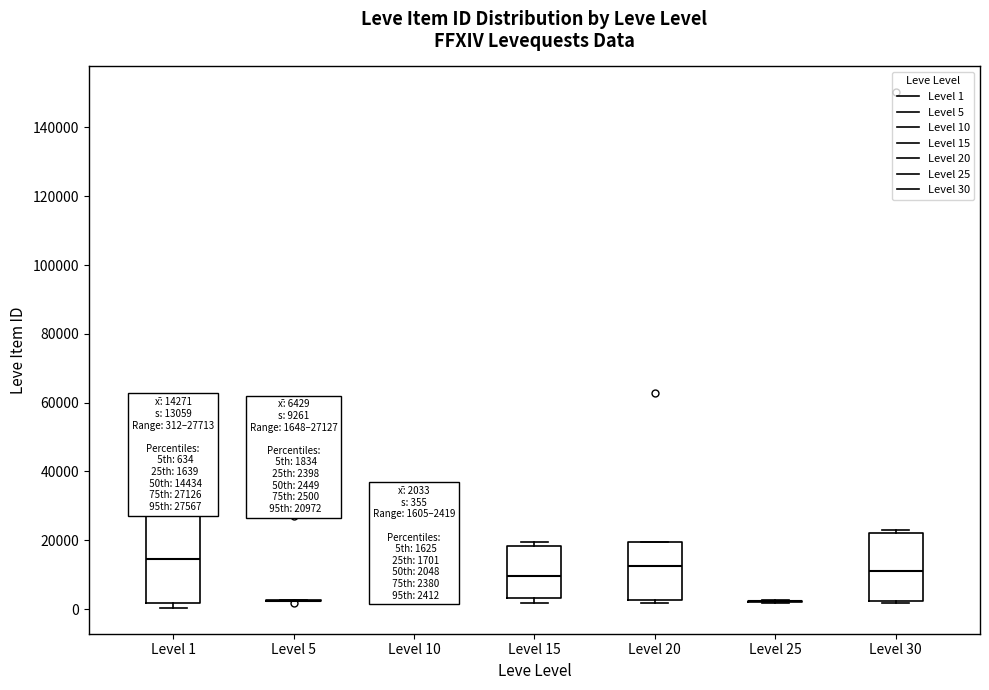

Comparing the boxes themselves (not the whiskers), which one is the tallest?

Level 1